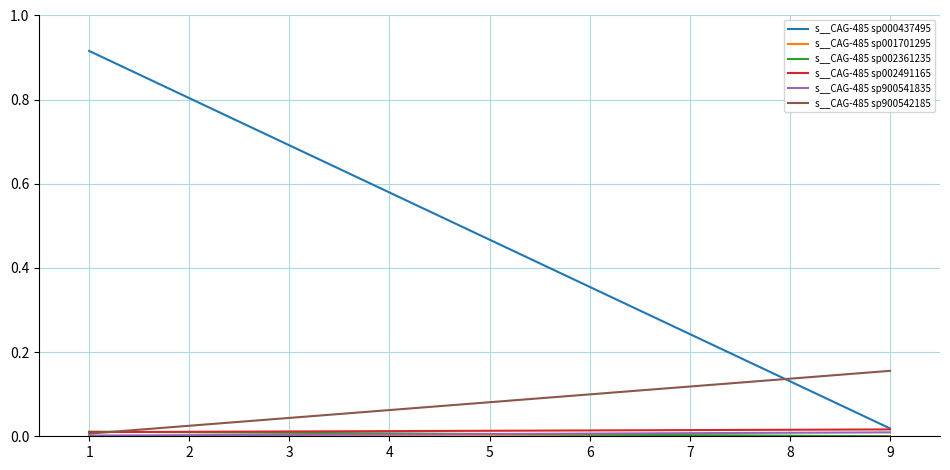

Reading right to left, what are all the values shown in this chart?

s__CAG-485 sp000437495: 0.0	0.9
s__CAG-485 sp001701295: 0.0	0.0
s__CAG-485 sp002361235: 0.0	0.0
s__CAG-485 sp002491165: 0.0	0.0
s__CAG-485 sp900541835: 0.0	0.0
s__CAG-485 sp900542185: 0.2	0.0